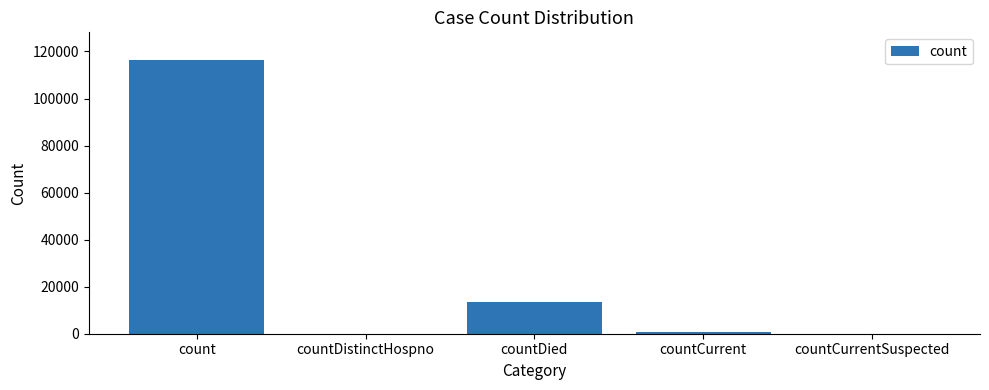

What is the change in value from countCurrent to countCurrentSuspected?

-869